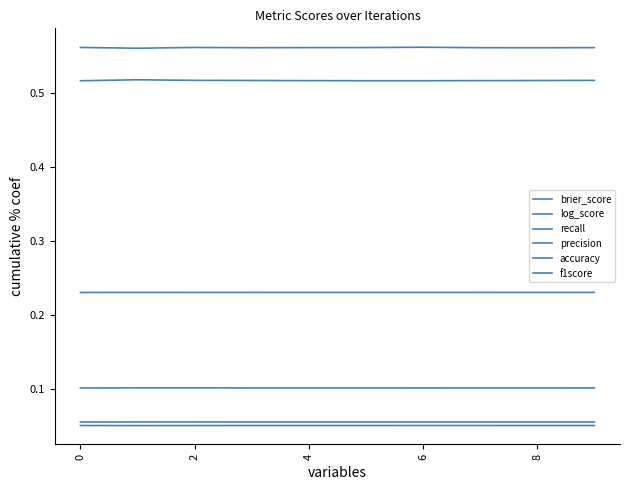

Is this an area chart (filled region under the line)?

No